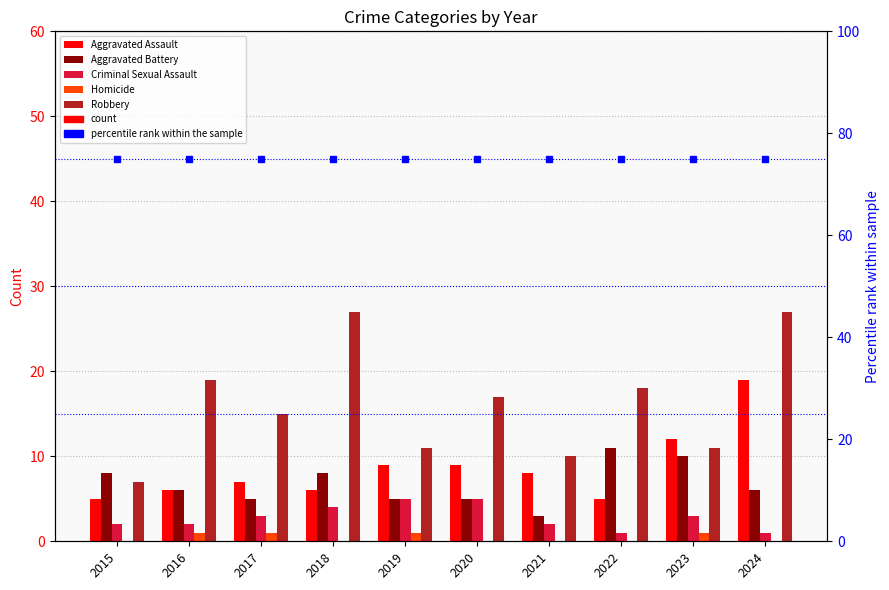

Rank the series at 2021 from lowest to highest value.

Homicide, Criminal Sexual Assault, Aggravated Battery, Aggravated Assault, Robbery